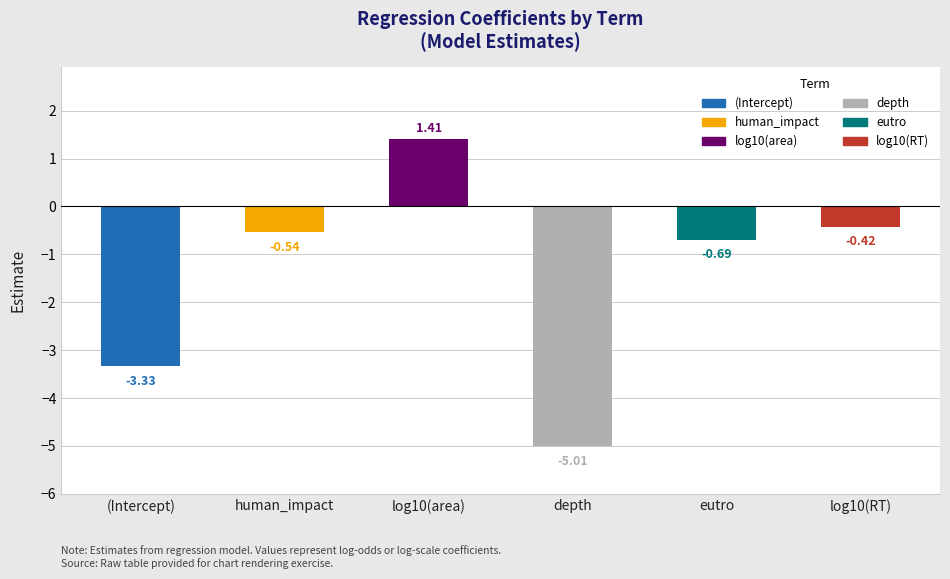

At which category does the chart reach its minimum across all series?

depth